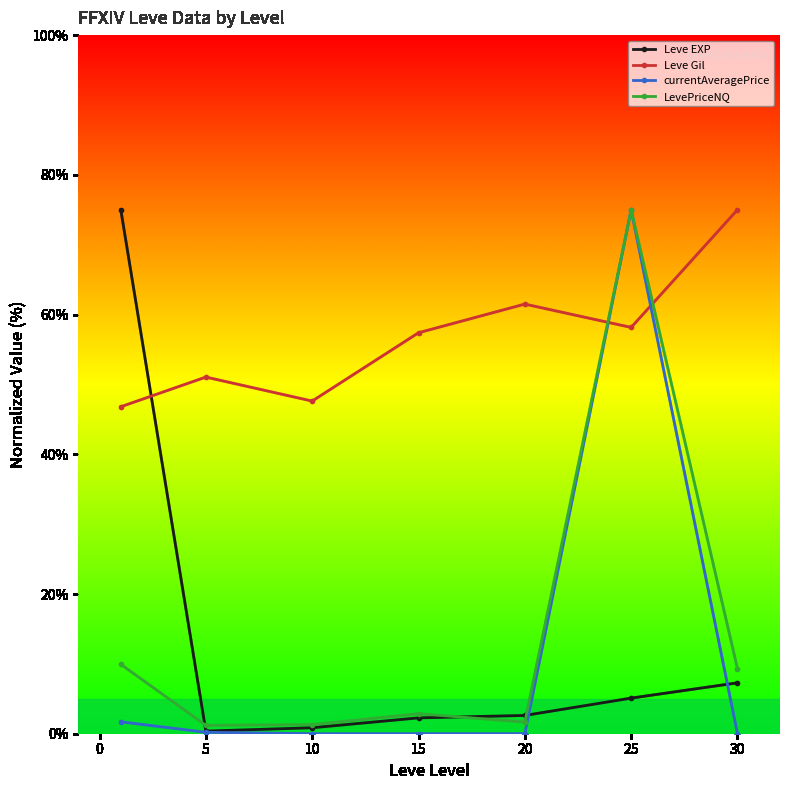

What is the value of the Leve Gil point at the 6th from the left?

58.2